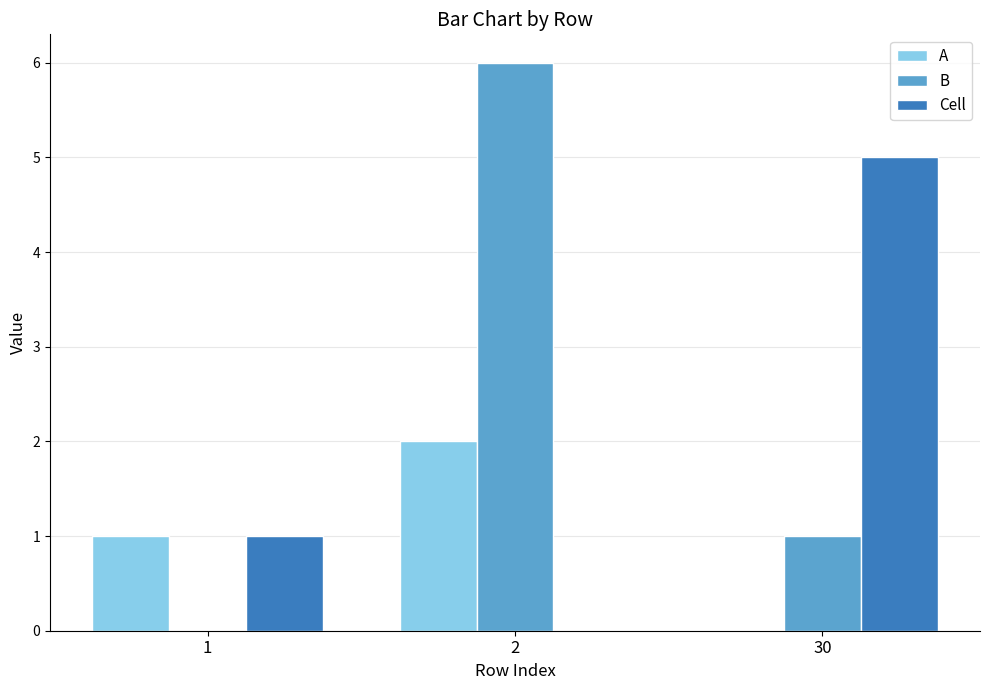

What are all the series names shown in the legend?

A, B, Cell